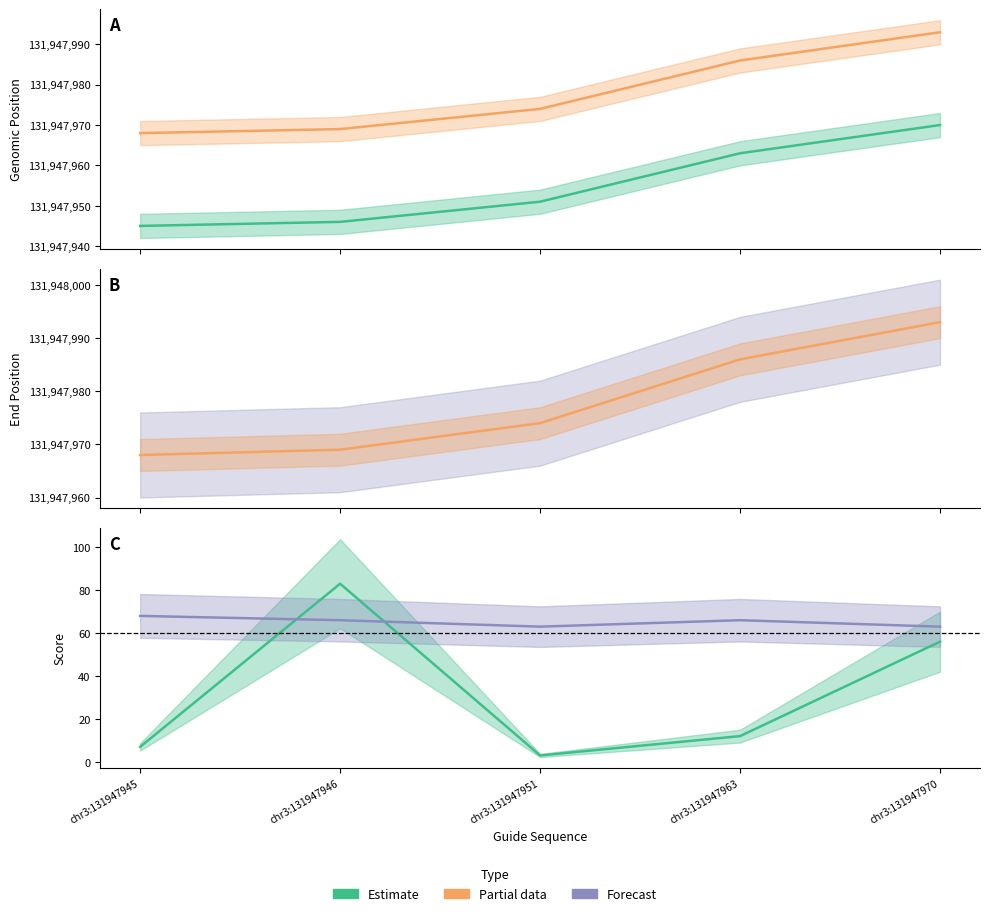

At which category is the sum across all series the highest?

chr3:131947970